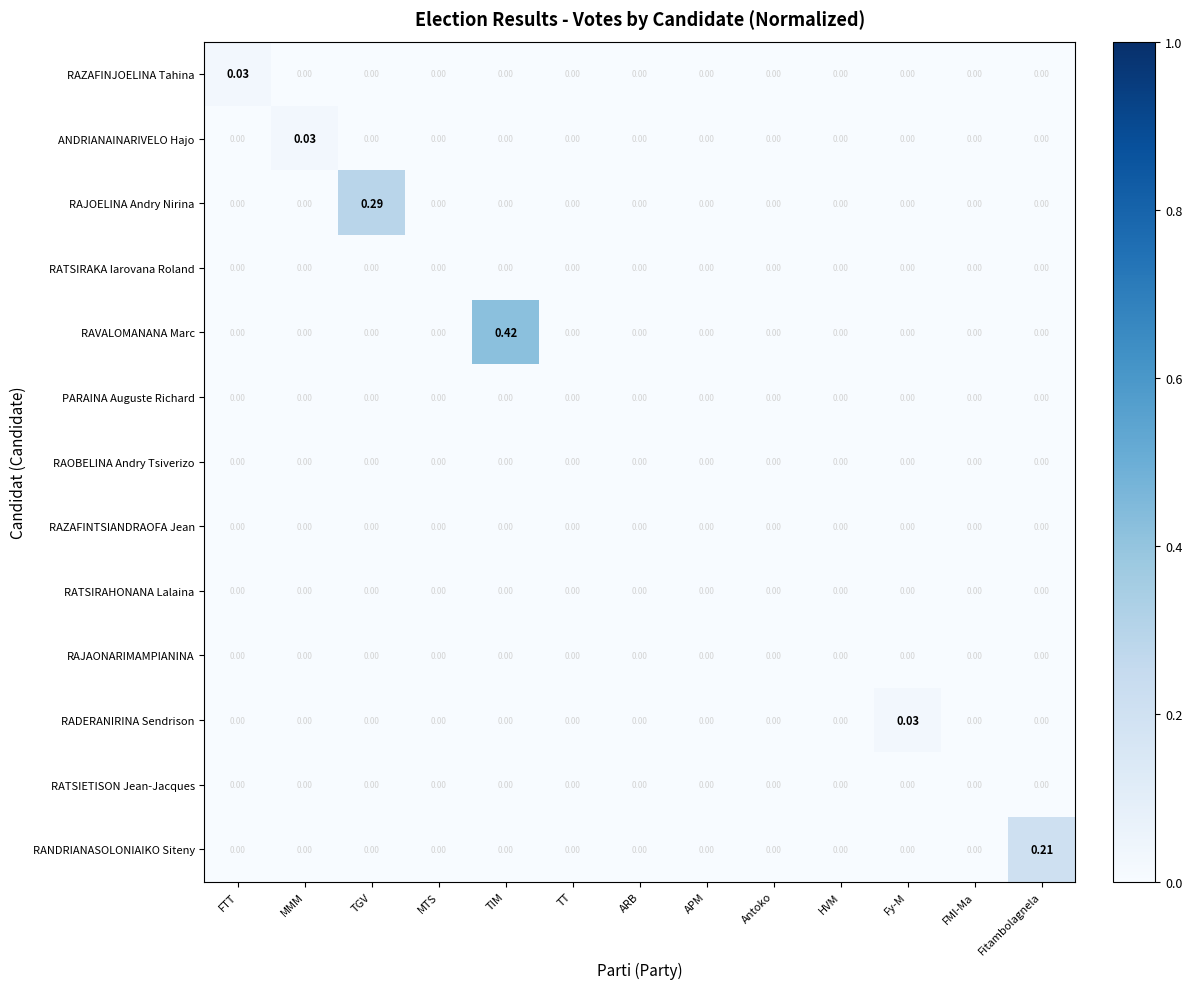

Which series changed the most between TIM and TT?

RAVALOMANANA Marc